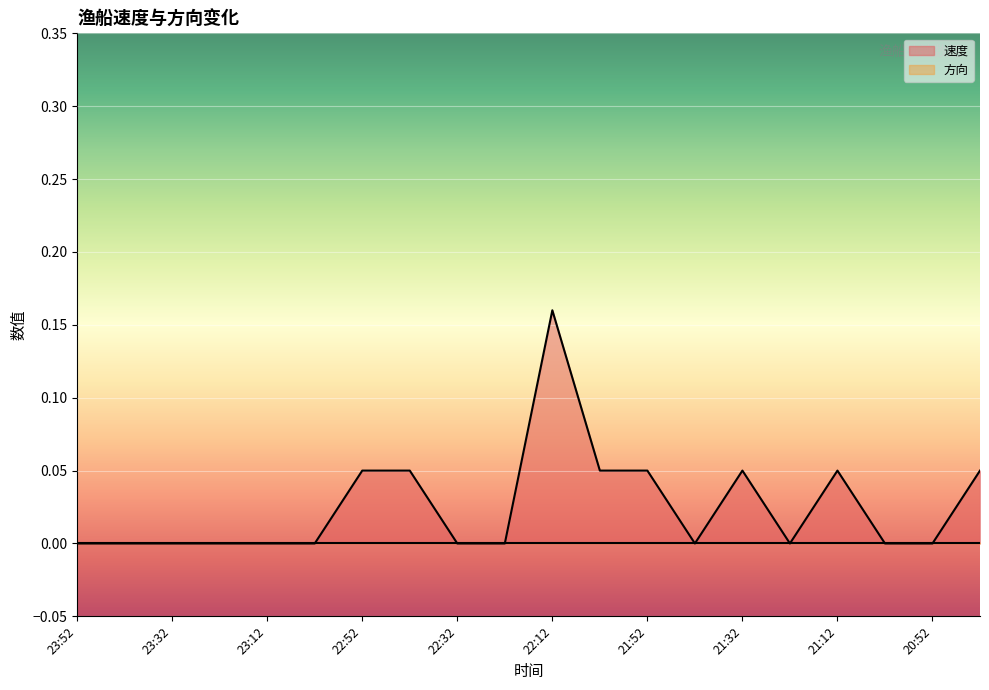

Reading left to right, what are all the values shown in this chart?

23:52=0.0	23:42=0.0	23:32=0.0	23:22=0.0	23:12=0.0	23:03=0.0	22:52=0.1	22:42=0.1	22:32=0.0	22:22=0.0	22:12=0.2	22:02=0.1	21:52=0.1	21:42=0.0	21:32=0.1	21:22=0.0	21:12=0.1	21:03=0.0	20:52=0.0	20:42=0.1